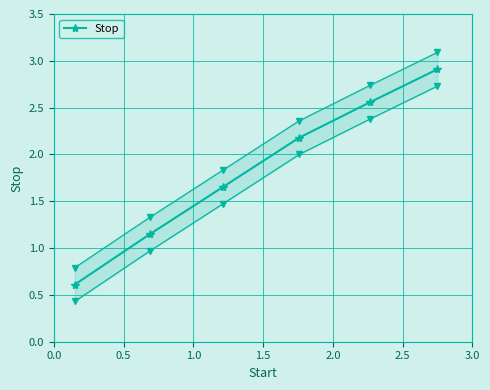

What is the change in value from 1.0 to 2.5?

+1.3